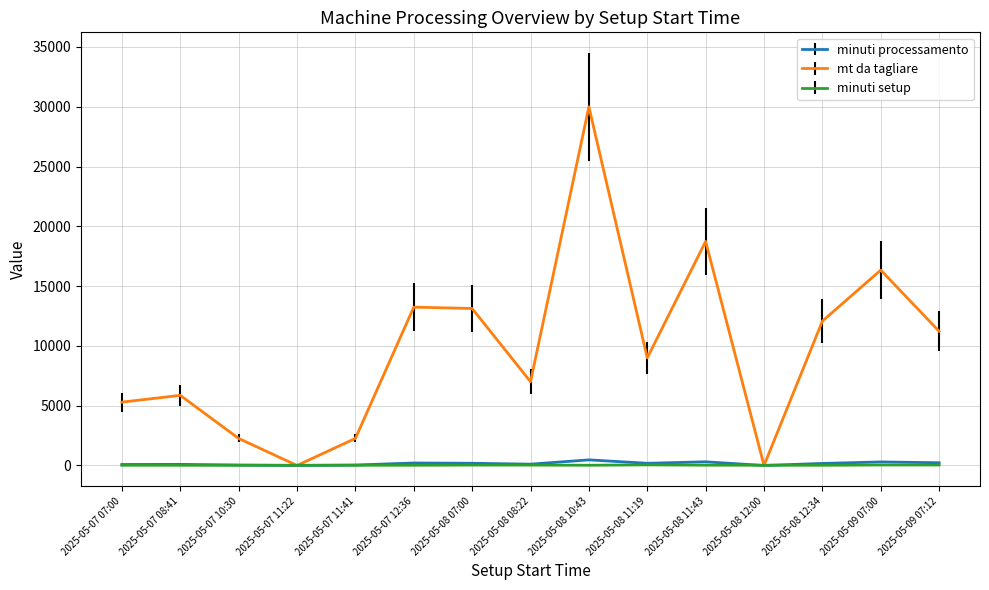

What is the difference between the maximum and minimum values in the minuti setup series?

33.0